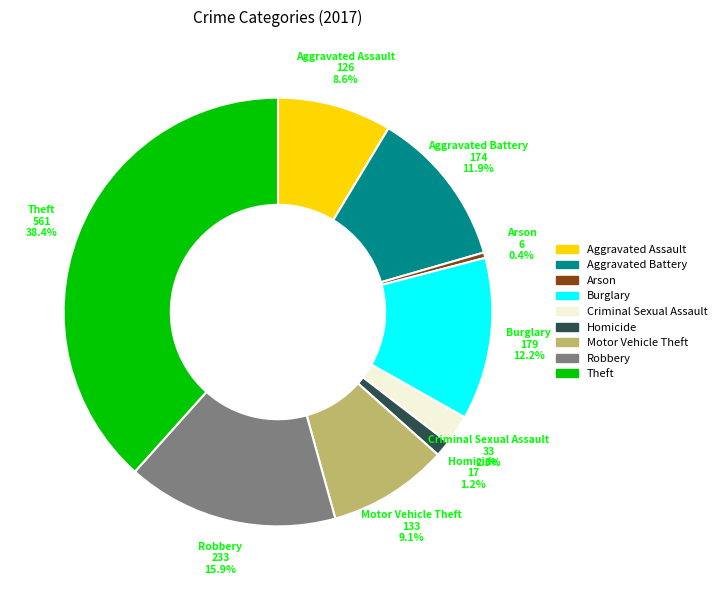

What is the smallest slice in the pie chart?

Arson